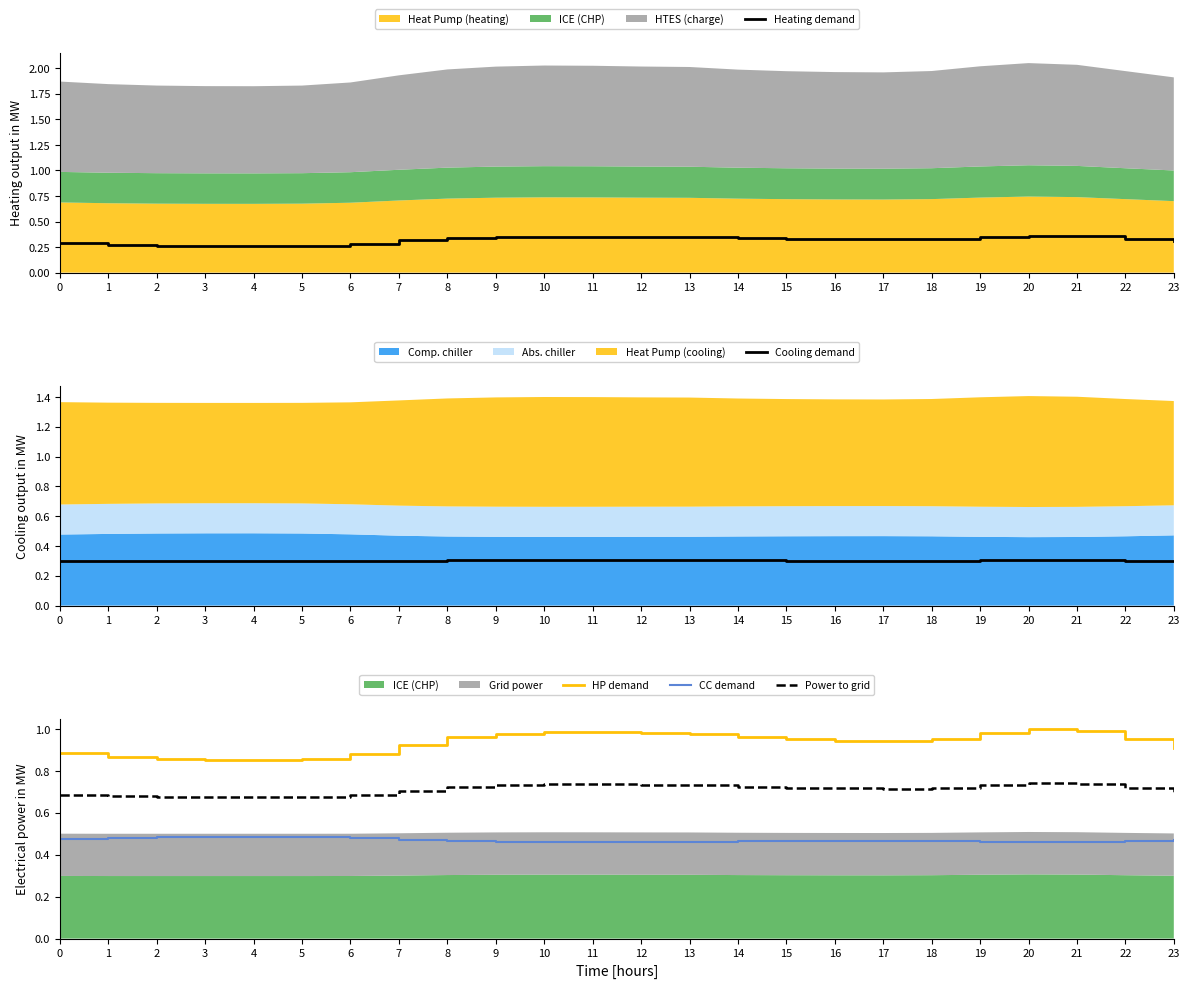

Reading right to left, transcribe all the data shown in this chart.

Heating demand: 23=0.3	22=0.3	21=0.4	20=0.4	19=0.3	18=0.3	17=0.3	16=0.3	15=0.3	14=0.3	13=0.3	12=0.3	11=0.4	10=0.4	9=0.3	8=0.3	7=0.3	6=0.3	5=0.3	4=0.3	3=0.3	2=0.3	1=0.3	0=0.3
Cooling demand: 23=0.3	22=0.3	21=0.3	20=0.3	19=0.3	18=0.3	17=0.3	16=0.3	15=0.3	14=0.3	13=0.3	12=0.3	11=0.3	10=0.3	9=0.3	8=0.3	7=0.3	6=0.3	5=0.3	4=0.3	3=0.3	2=0.3	1=0.3	0=0.3
HP demand: 23=0.9	22=1.0	21=1.0	20=1.0	19=1.0	18=1.0	17=0.9	16=0.9	15=1.0	14=1.0	13=1.0	12=1.0	11=1.0	10=1.0	9=1.0	8=1.0	7=0.9	6=0.9	5=0.9	4=0.9	3=0.9	2=0.9	1=0.9	0=0.9
CC demand: 23=0.5	22=0.5	21=0.5	20=0.5	19=0.5	18=0.5	17=0.5	16=0.5	15=0.5	14=0.5	13=0.5	12=0.5	11=0.5	10=0.5	9=0.5	8=0.5	7=0.5	6=0.5	5=0.5	4=0.5	3=0.5	2=0.5	1=0.5	0=0.5
Power to grid: 23=0.7	22=0.7	21=0.7	20=0.7	19=0.7	18=0.7	17=0.7	16=0.7	15=0.7	14=0.7	13=0.7	12=0.7	11=0.7	10=0.7	9=0.7	8=0.7	7=0.7	6=0.7	5=0.7	4=0.7	3=0.7	2=0.7	1=0.7	0=0.7